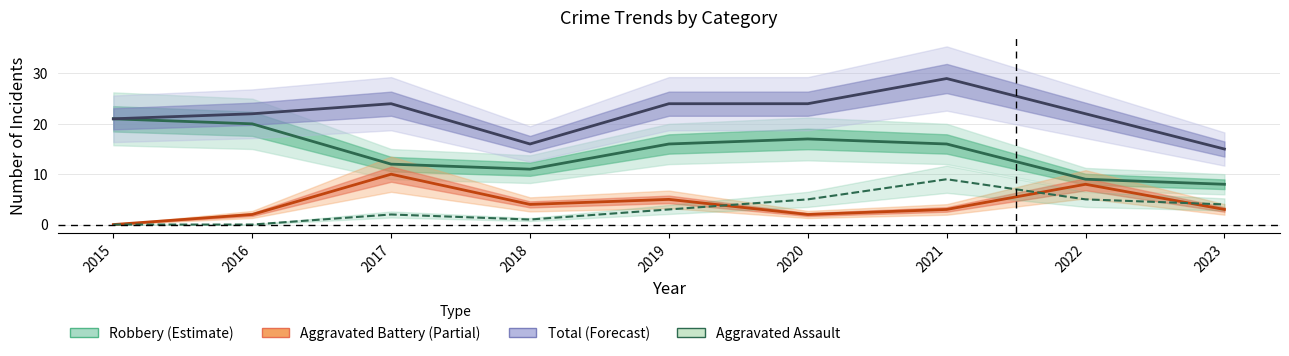

What is the difference between the second highest and minimum values?

5